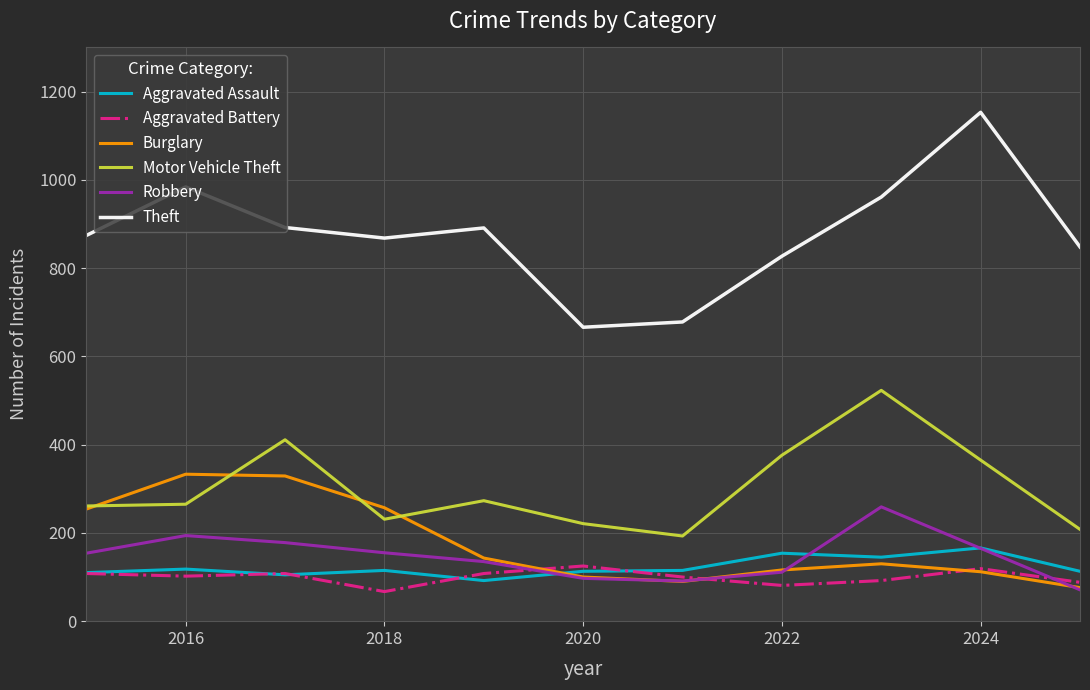

Which series has the largest range (max minus min)?

Theft